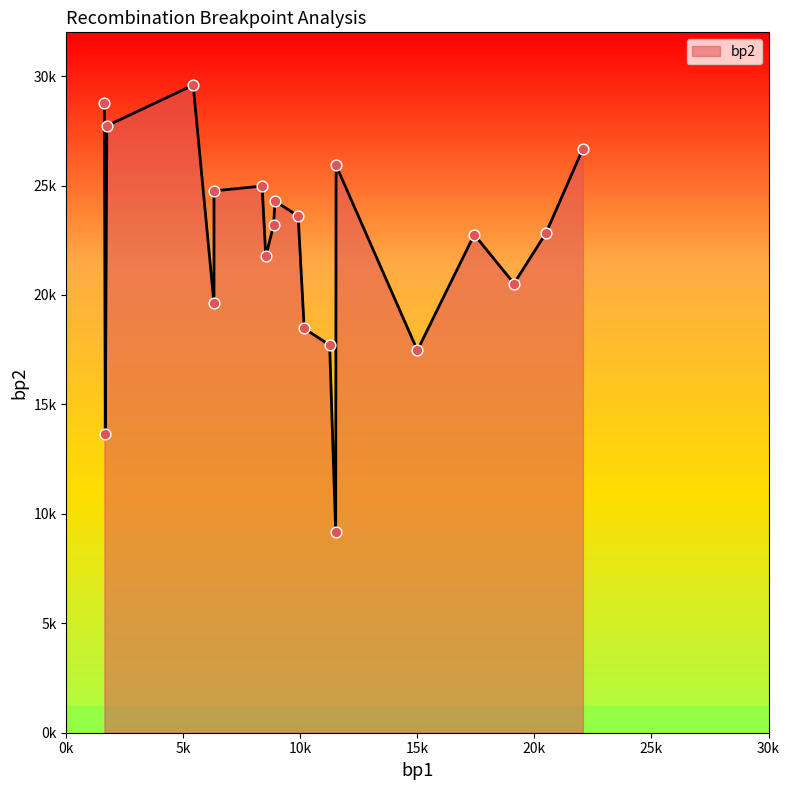

What is the change in value from 6306 to 17427?

-1998